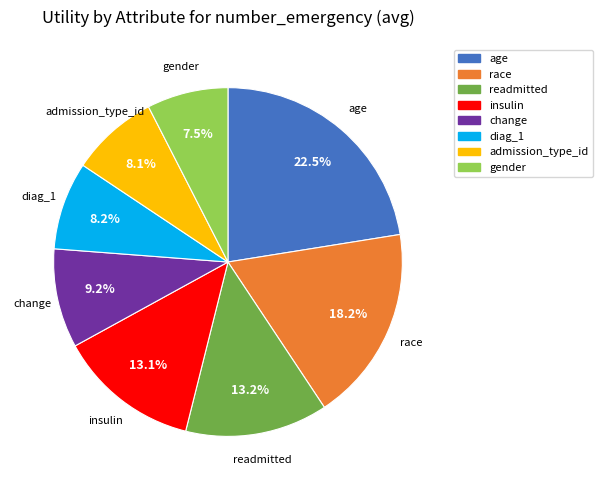

What percentage do age and race together represent?

40.7%